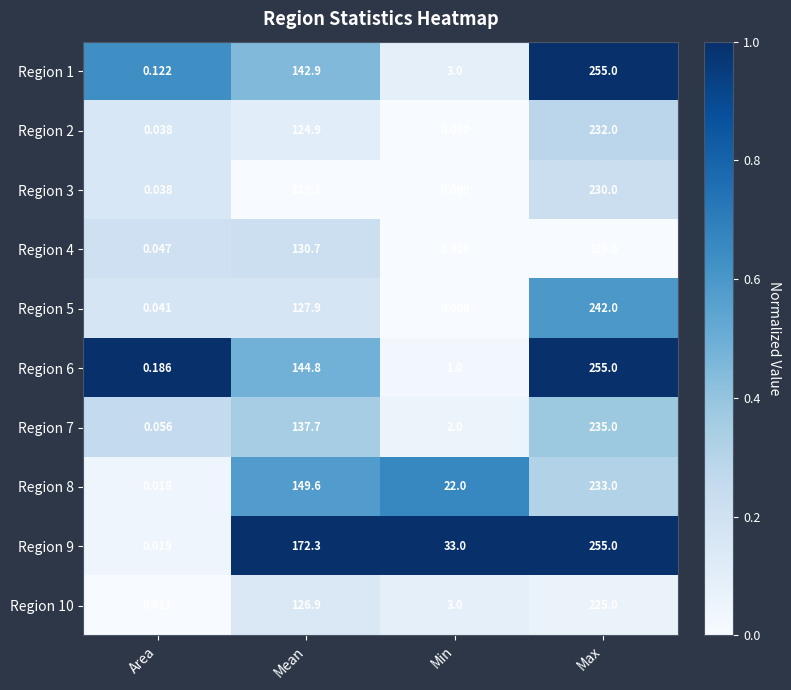

At which category is the sum across all series the highest?

Max